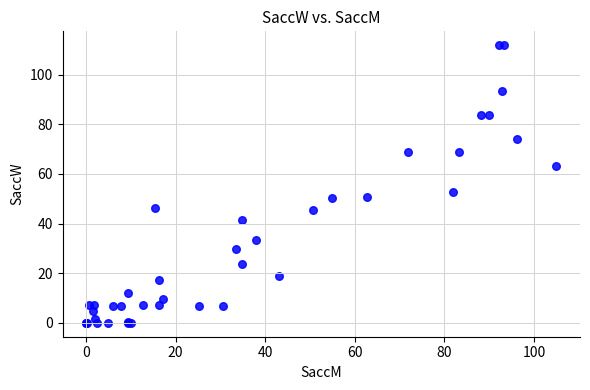

What Y value in the scatter plot is closest to 55?

52.6